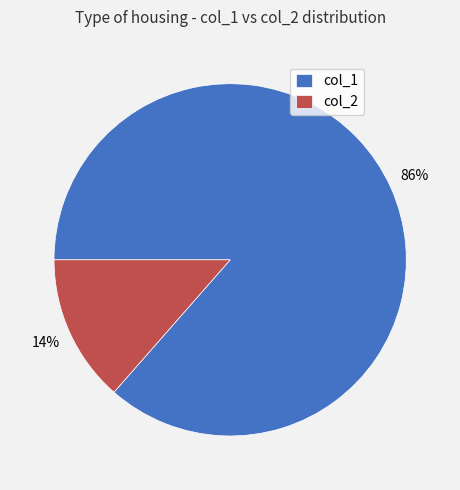

To the nearest percent, what is the average slice percentage?

50%